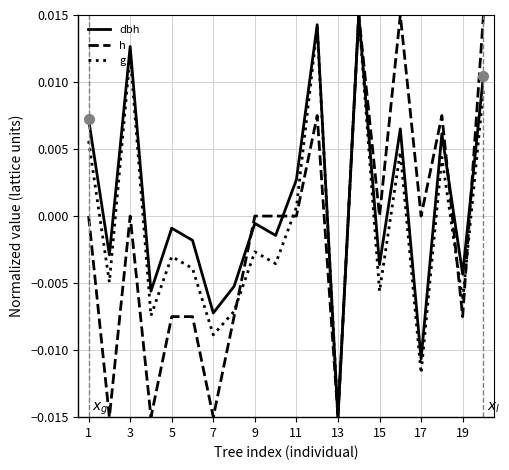

Does the chart have visible grid lines?

Yes